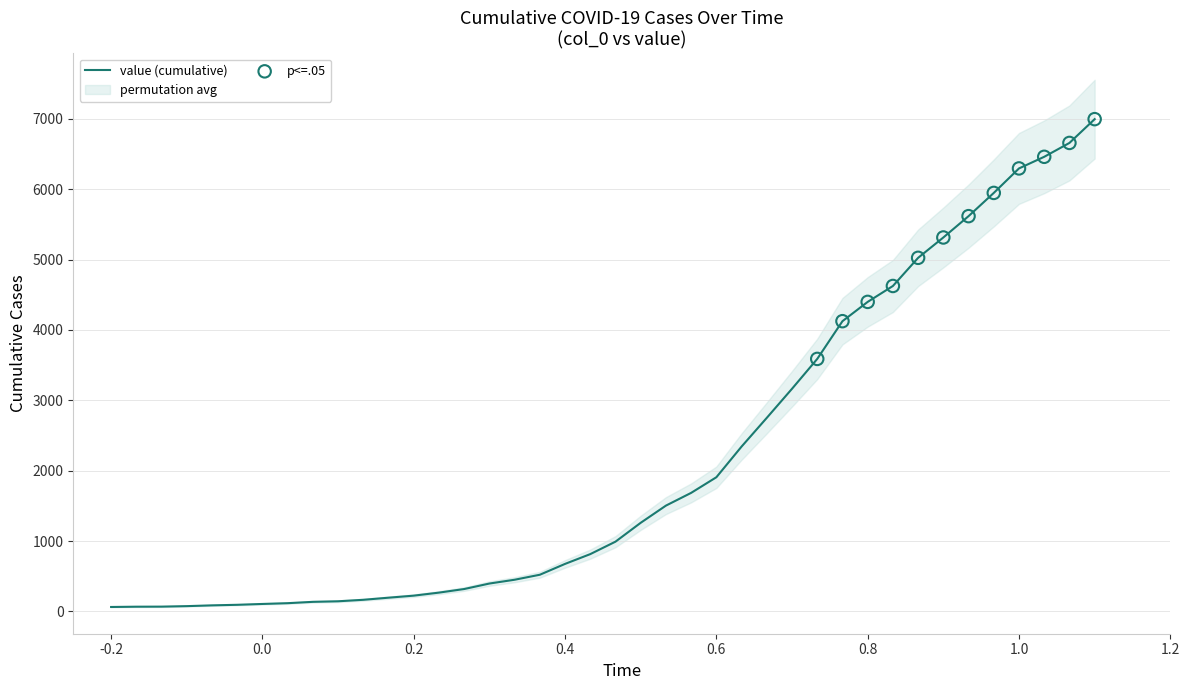

What is the change in value from 2020-03-01 to 2020-03-18?

+916